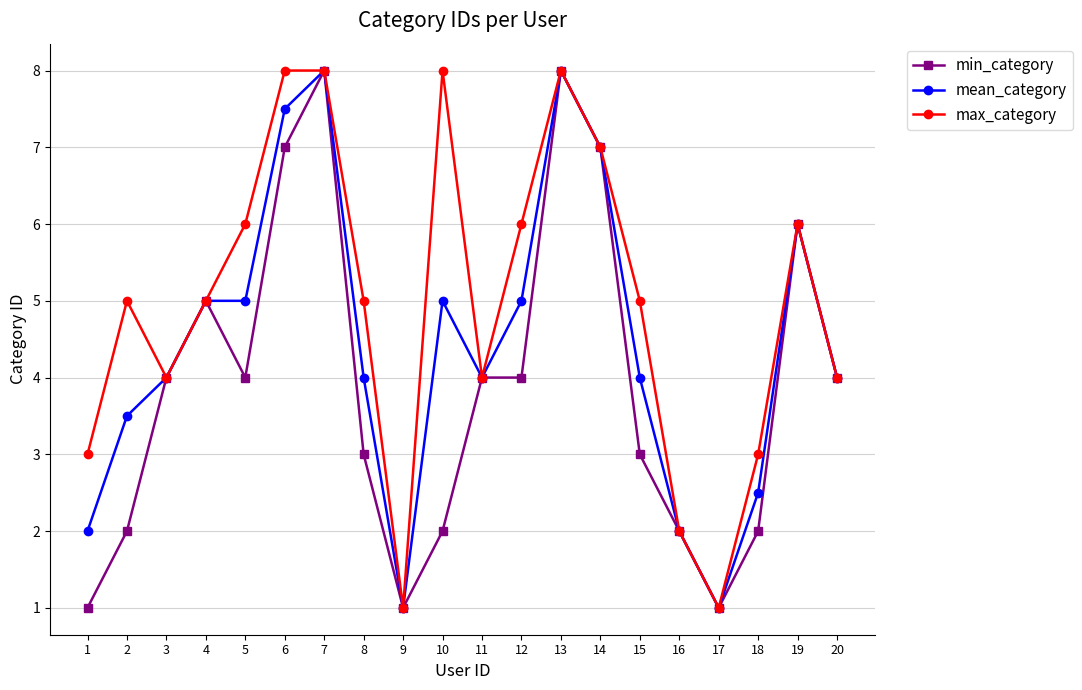

What are all the series names shown in the legend?

min_category, mean_category, max_category